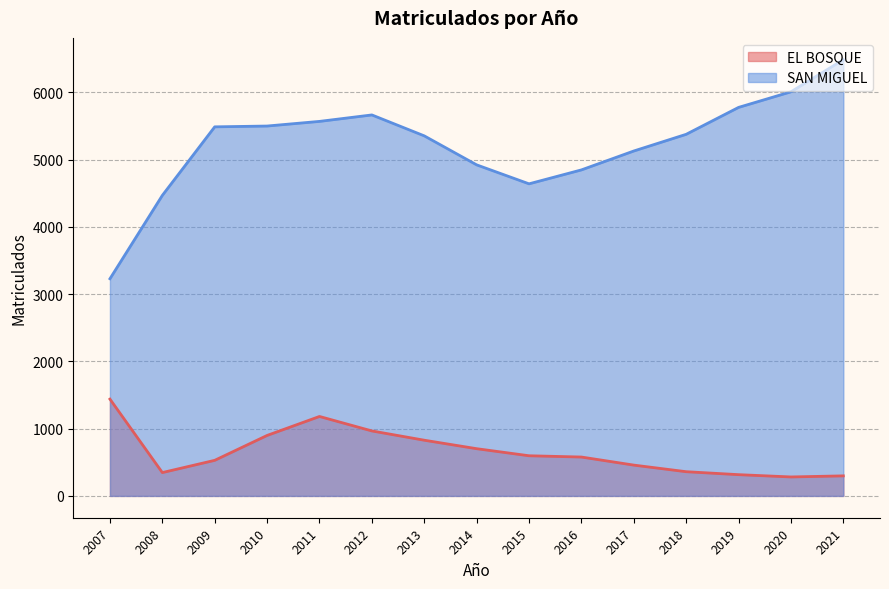

Which series has the widest spread of values?

SAN MIGUEL